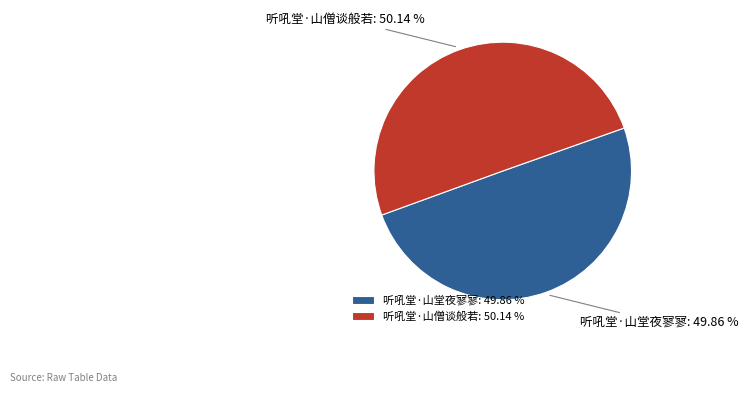

To the nearest percent, what portion does 听吼堂·山堂夜寥寥 represent?

50%